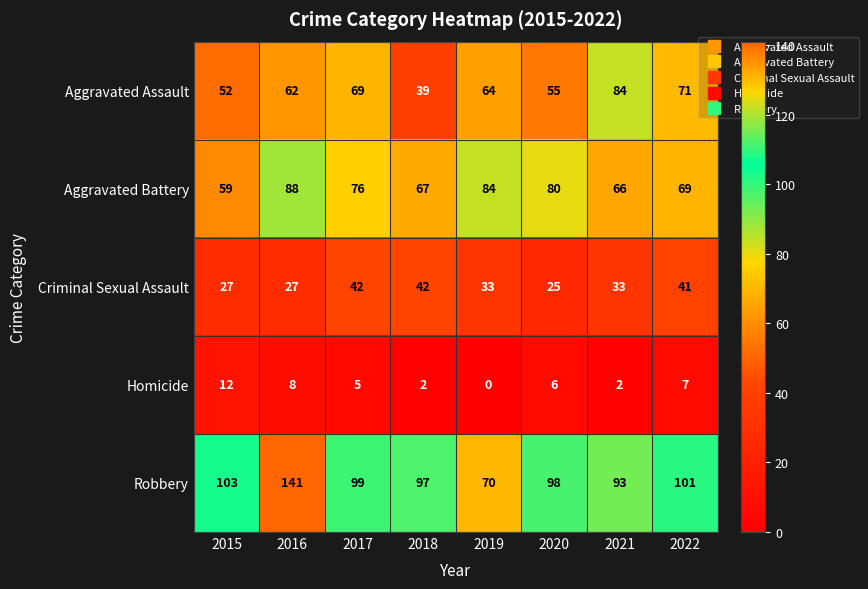

True or false: Robbery has a value of 142 at 2017.

False